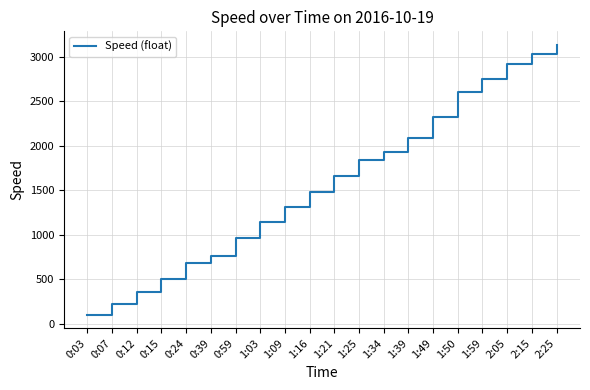

What is the difference between the values at 0:24 and 1:25?

1157.7